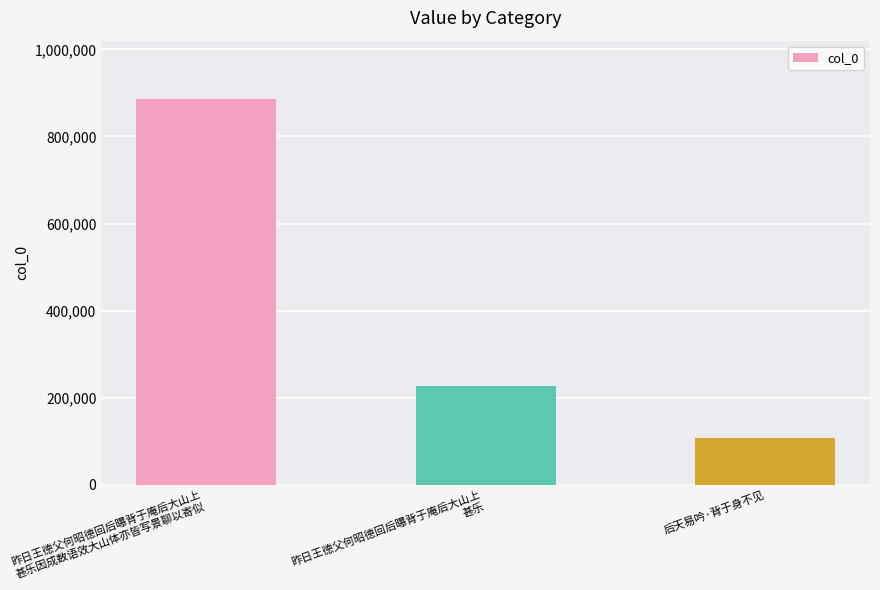

Reading right to left, extract all data points from this chart.

106957	227103	886866